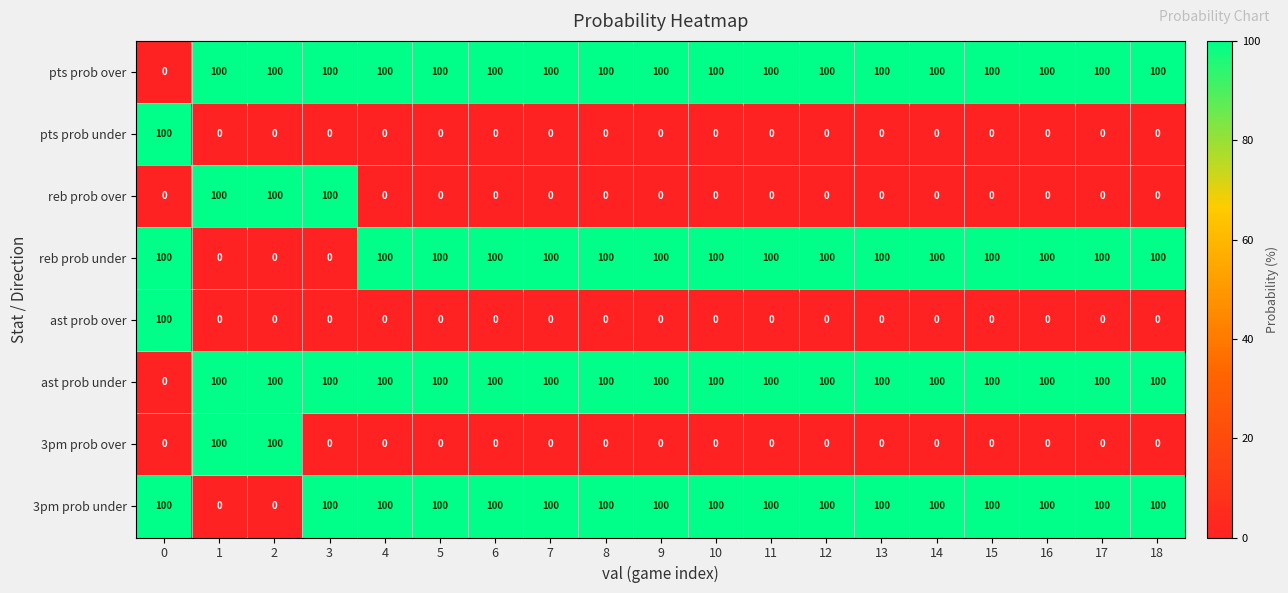

What is the total value across all series at 2?

400